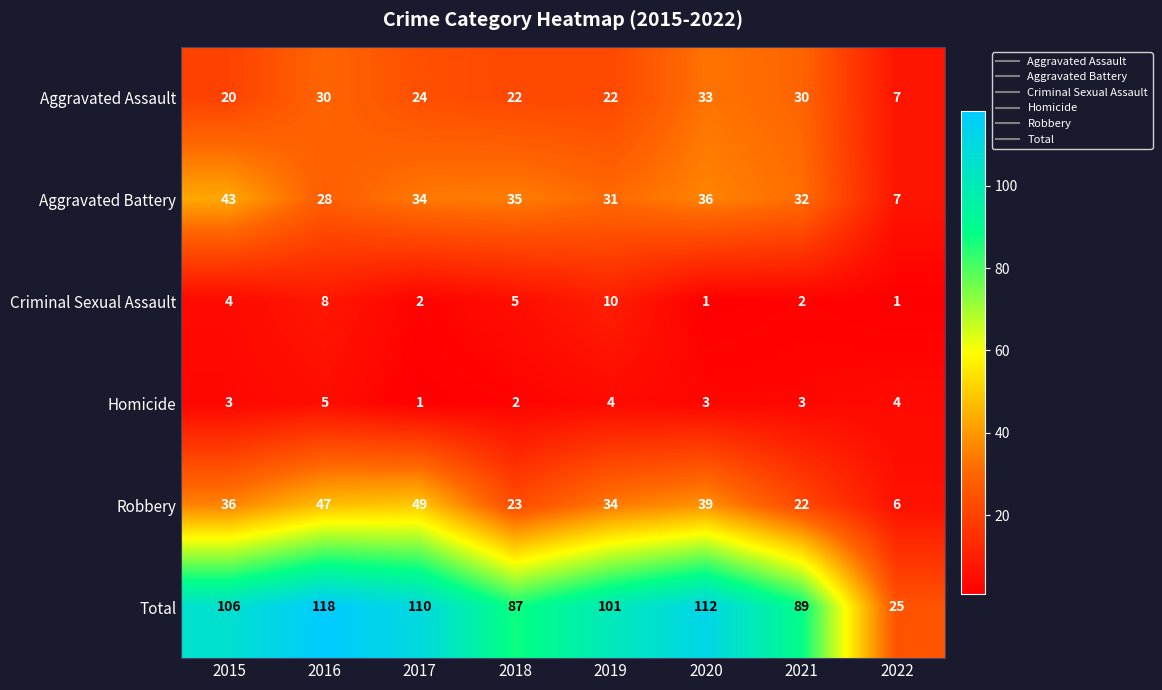

At which label does Robbery reach its peak?

2017